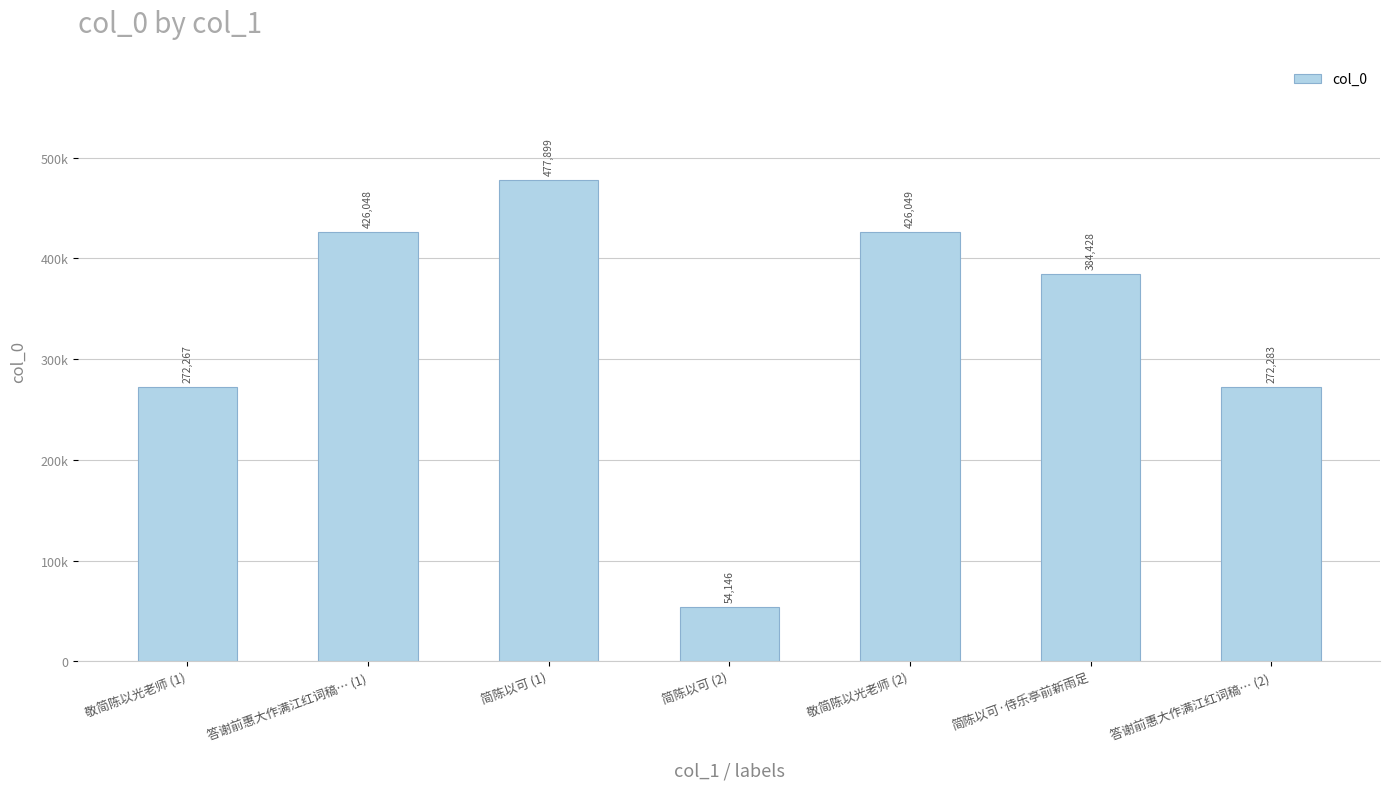

What is the sum of all values?

2313120